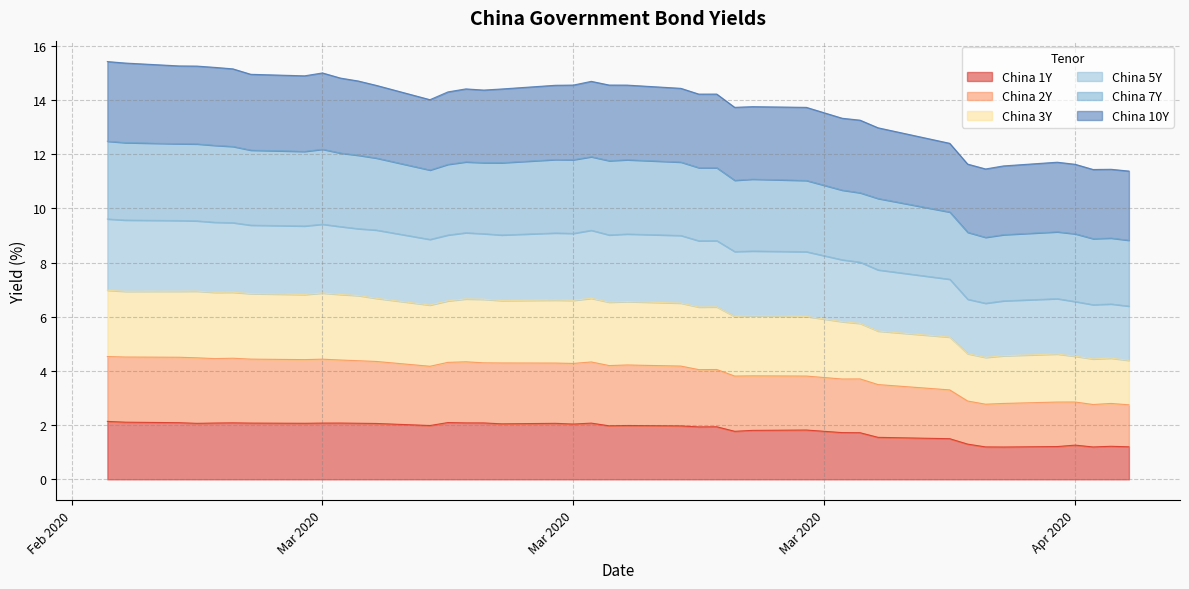

What is the smallest value displayed?

1.2